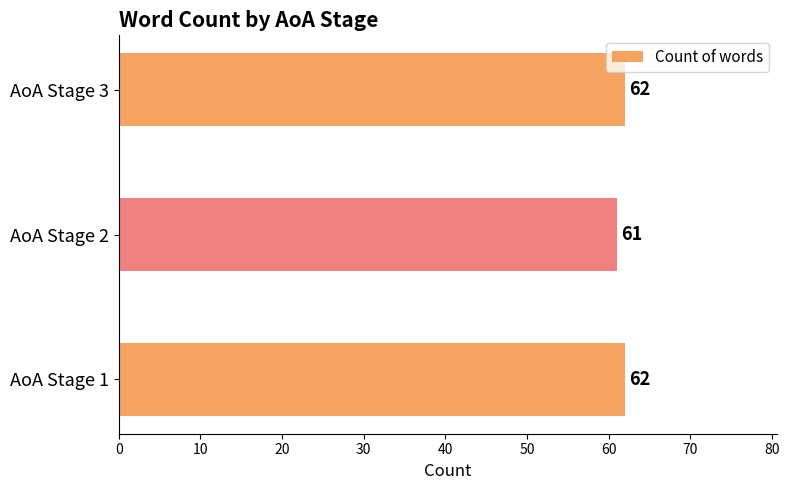

How many distinct data groups are displayed?

1